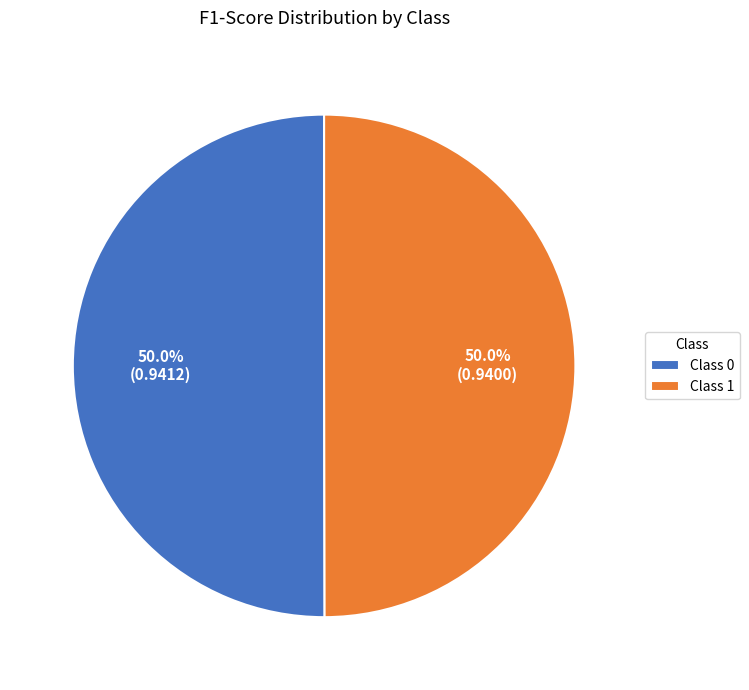

What percentage is NOT represented by Class 1?

50.0%